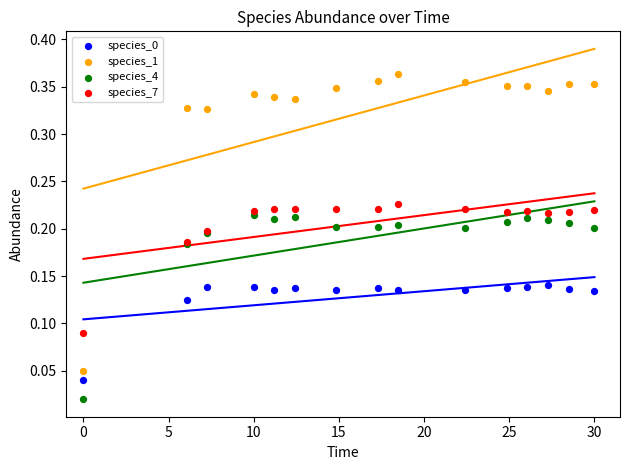

Which series has the widest spread of Y values?

species_1